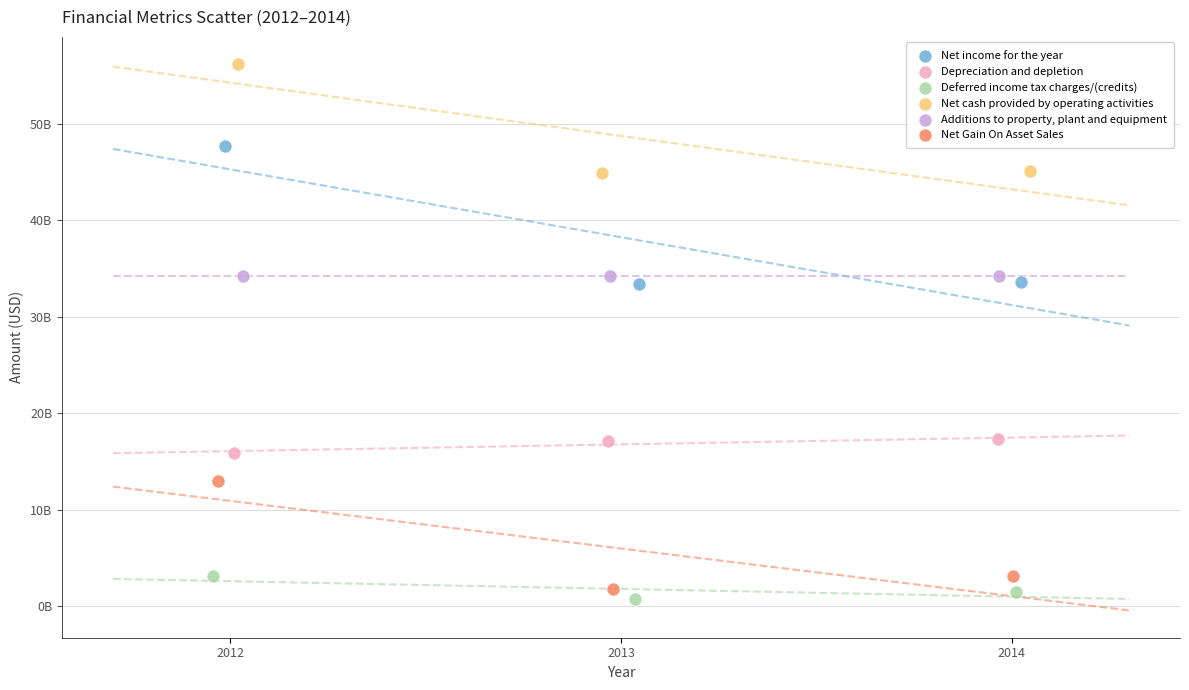

Which series contains the highest Y value?

Net cash provided by operating activities